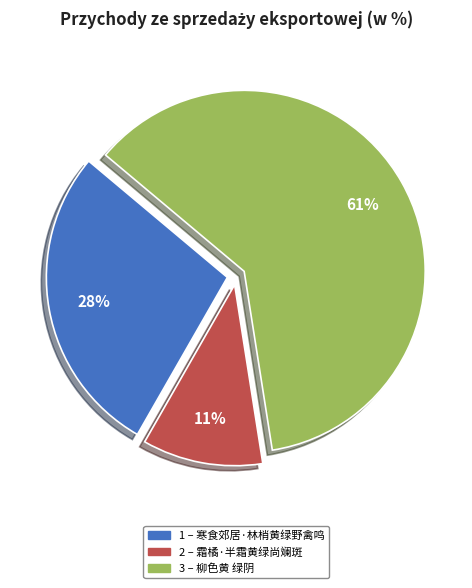

Is there a majority slice in this chart?

Yes